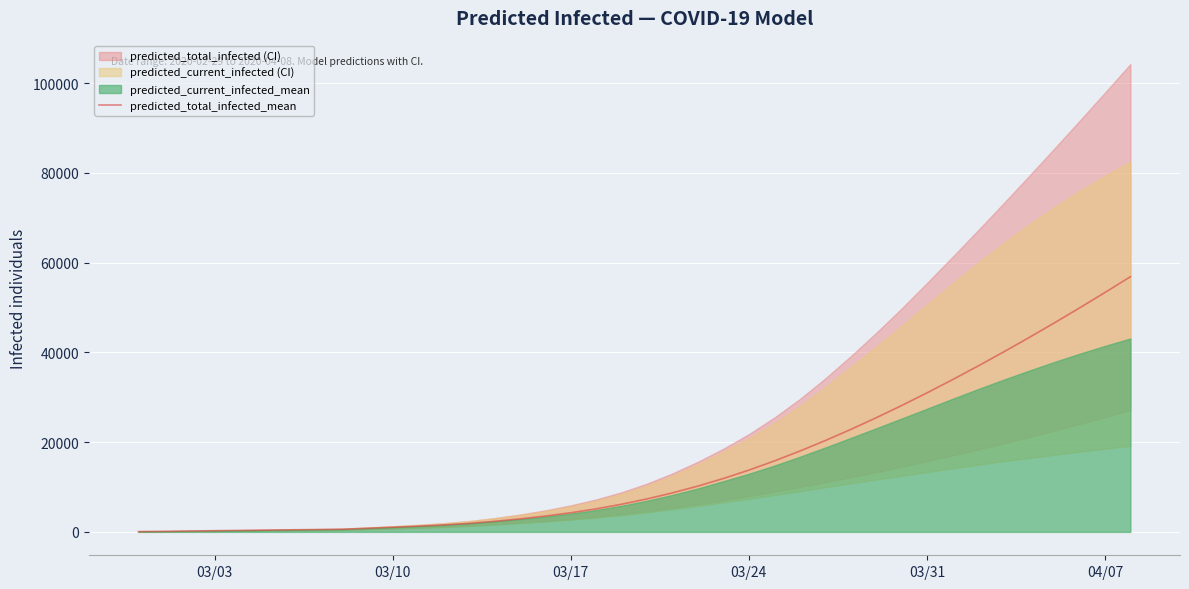

Reading left to right, list all the values displayed in this chart.

66	131	197	262	328	393	459	524	590	812	1033	1270	1543	1889	2348	2897	3530	4267	5135	6161	7349	8696	10210	11898	13763	15800	17995	20336	22812	25416	28137	30968	33900	36927	40044	43248	46535	49901	53343	56861